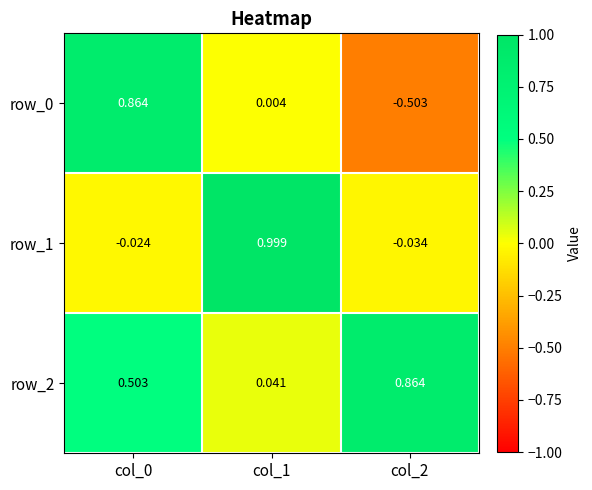

Is the value of row_2 at col_0 greater than the value of row_0 at col_2?

Yes